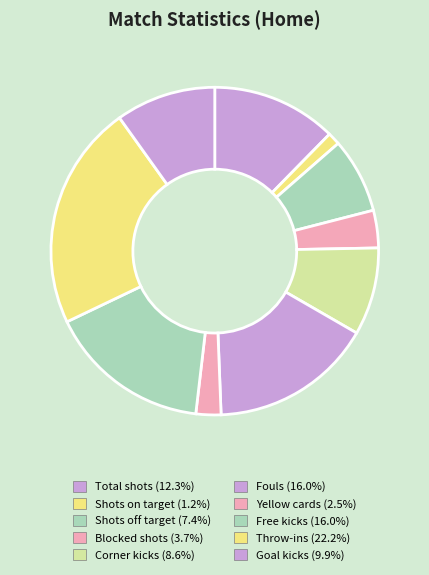

To the nearest percent, what is the difference between the Throw-ins and Shots off target slice percentages?

15%